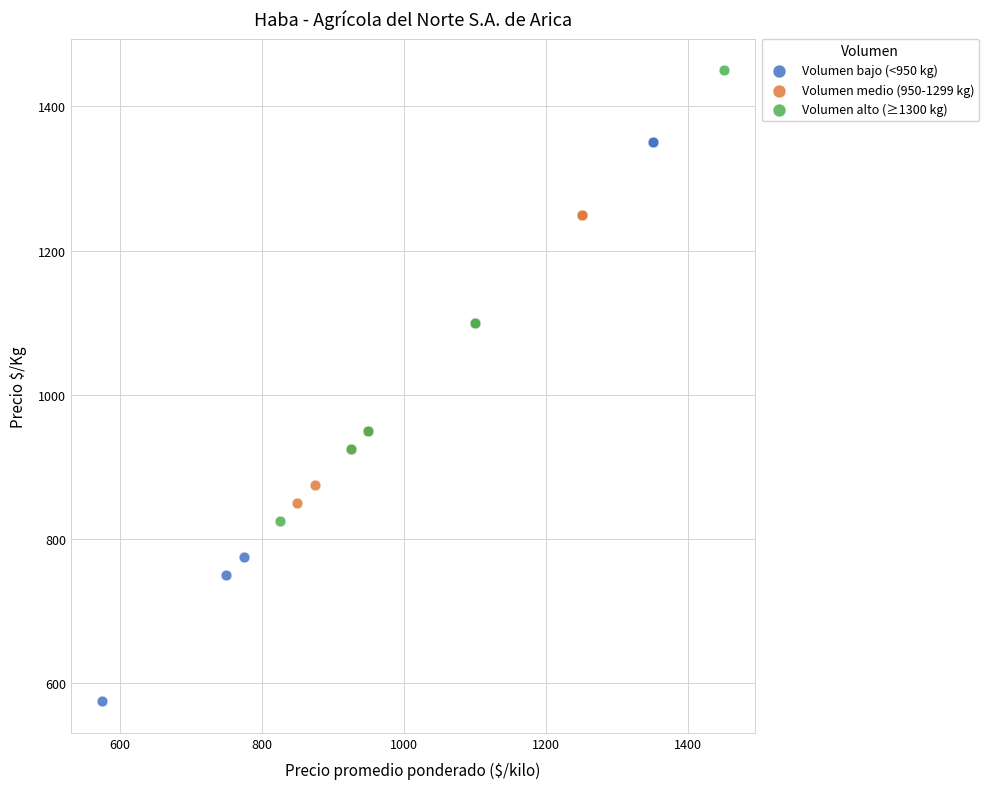

Which series reaches the maximum Y coordinate?

Volumen alto (≥1300 kg)